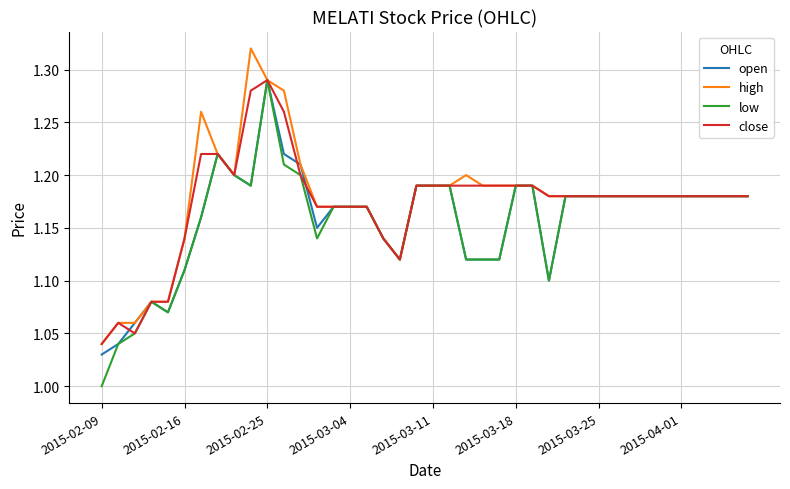

Which series has the largest range (max minus min)?

low